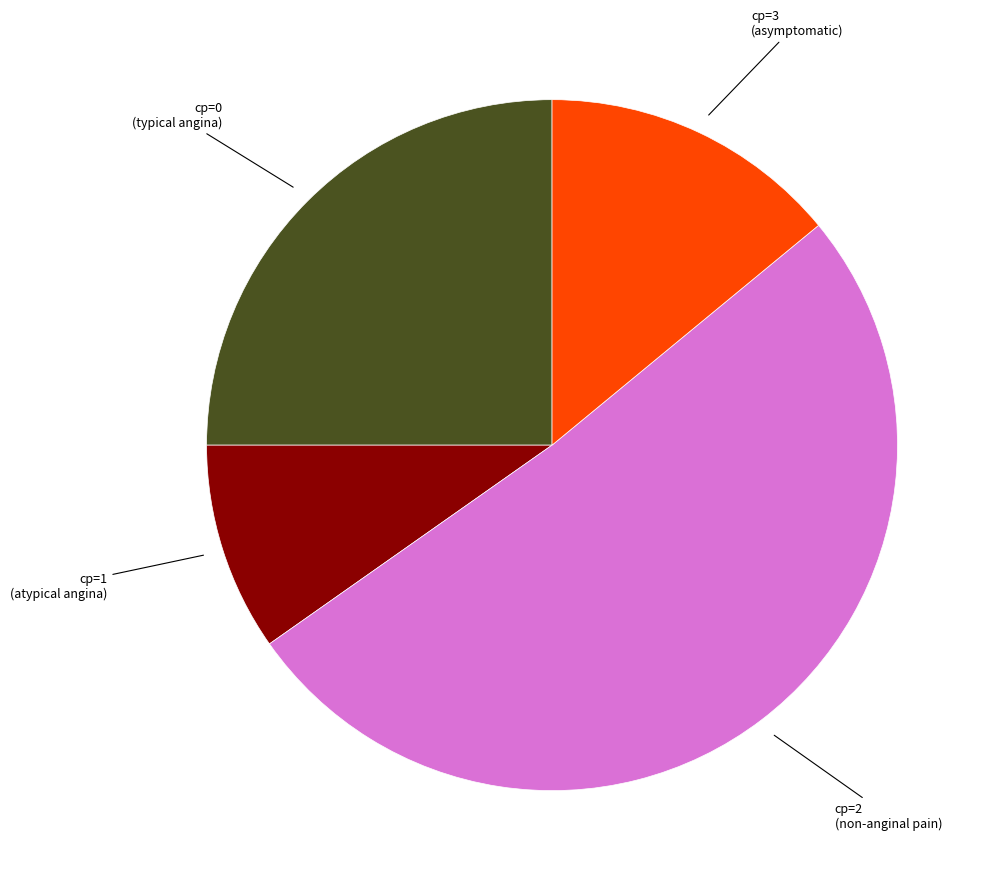

Count the number of slices in the pie.

4